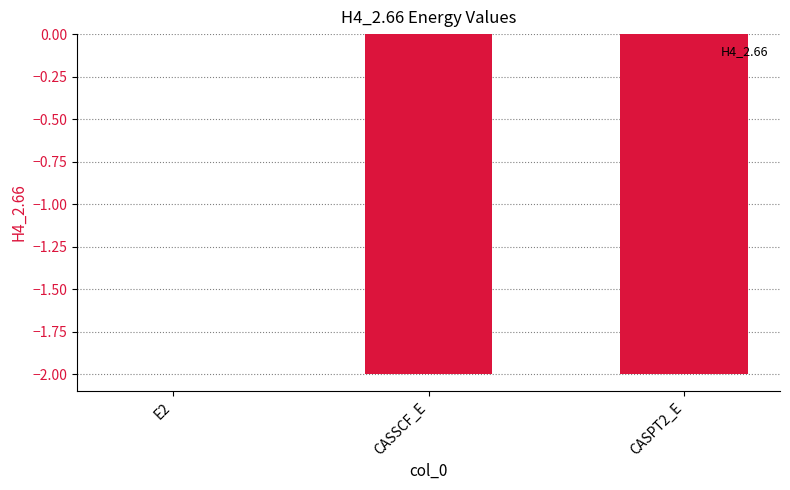

Where is the data nearest to the value 0?

E2